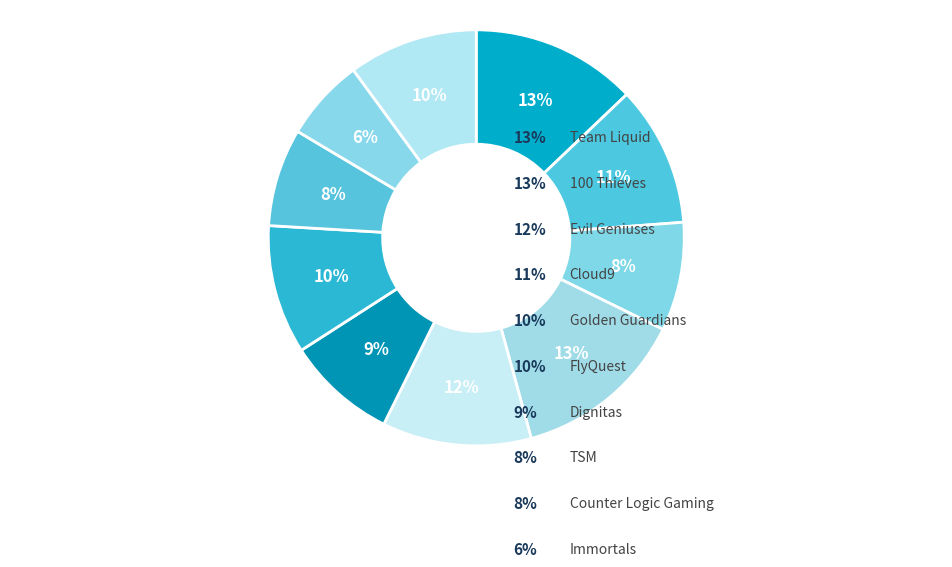

Combined, what portion of the pie is 100 Thieves and Immortals?

18.7%